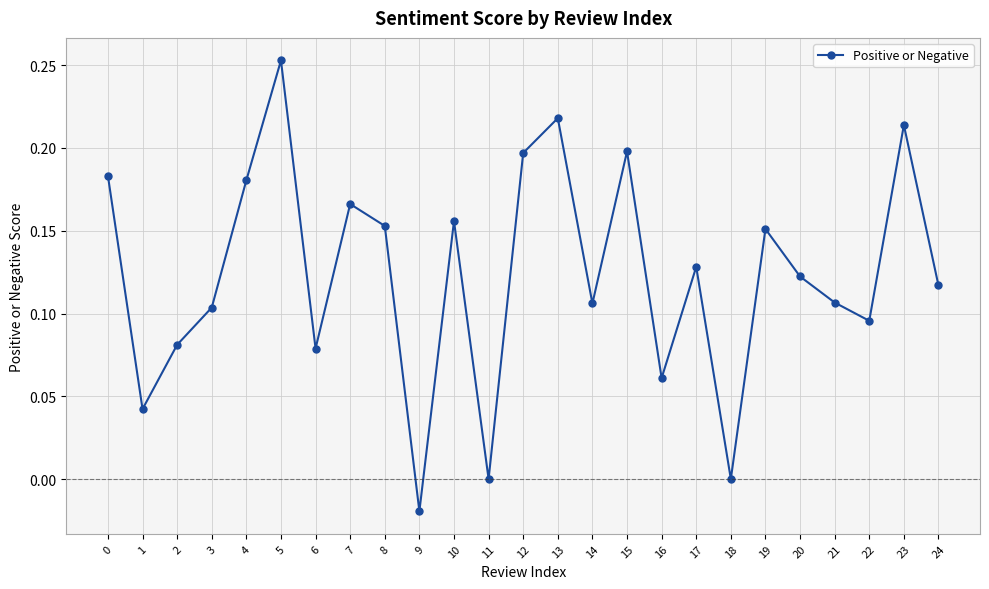

At which category does the chart reach its minimum across all series?

9